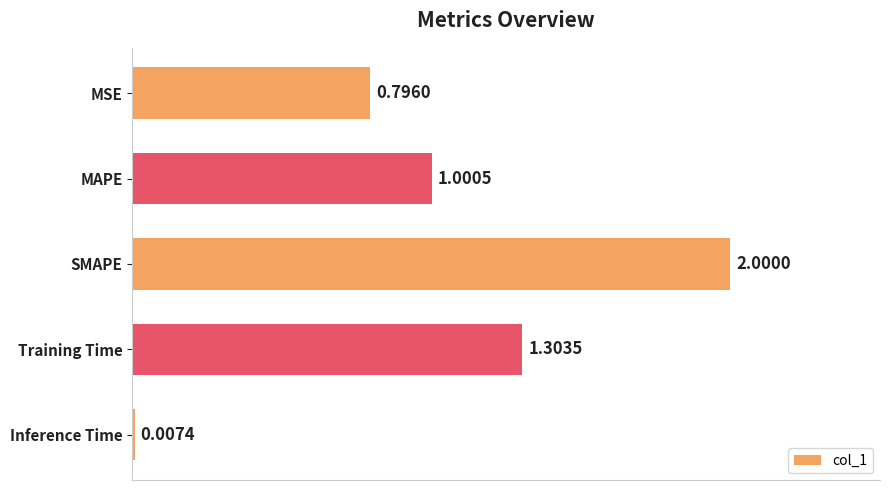

Are the bars grouped side by side (vs. stacked)?

No